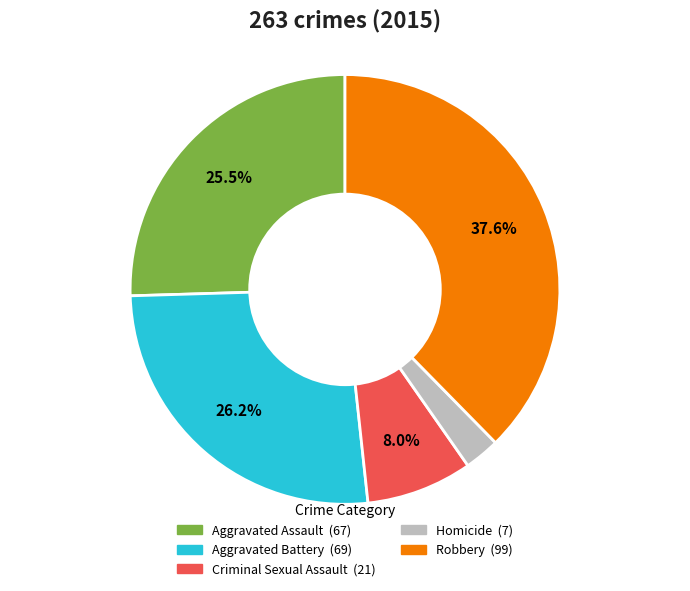

To the nearest percent, what portion does Criminal Sexual Assault represent?

8%